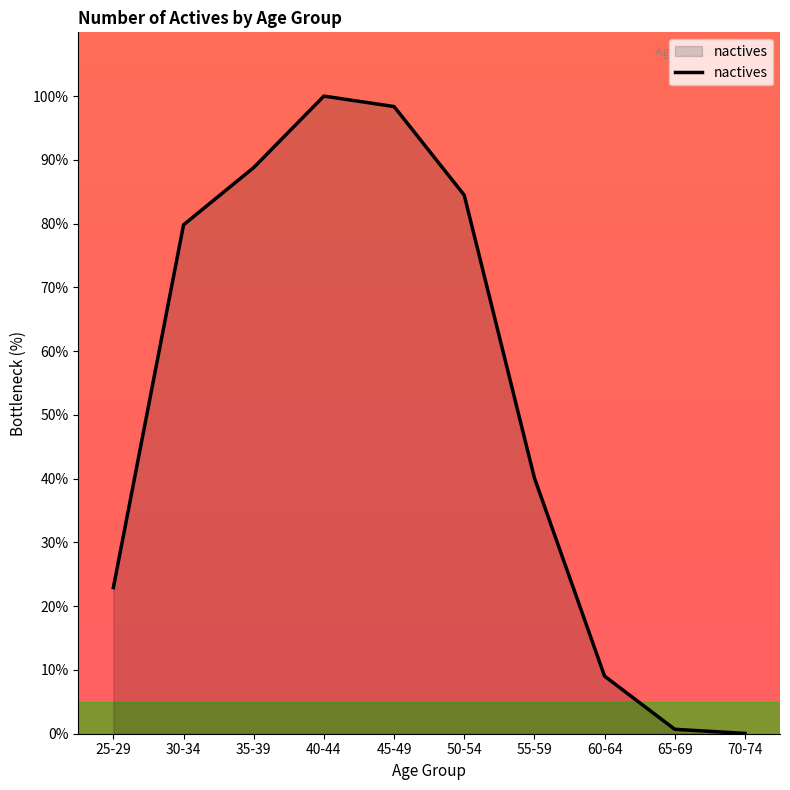

What value does the data have at 35-39?

88.8